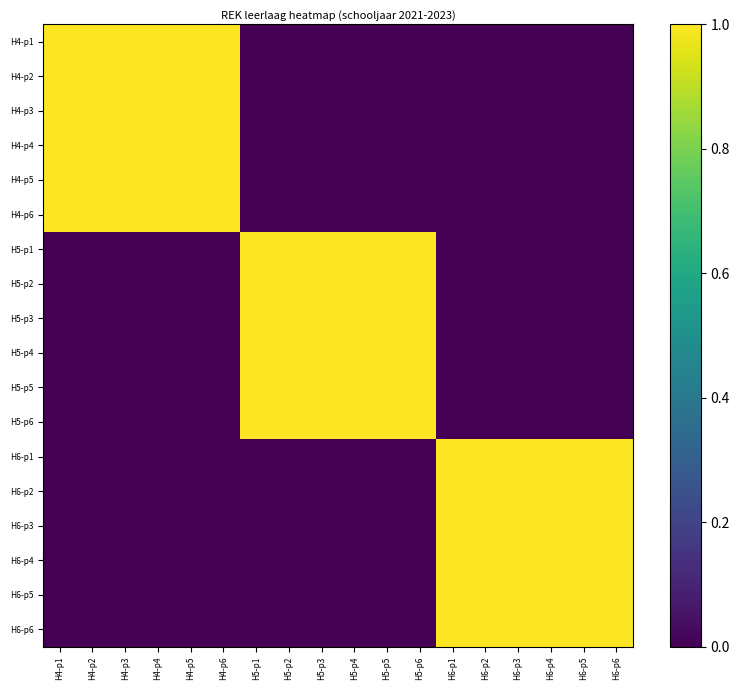

What is the total value across all series at H5-p6?

6